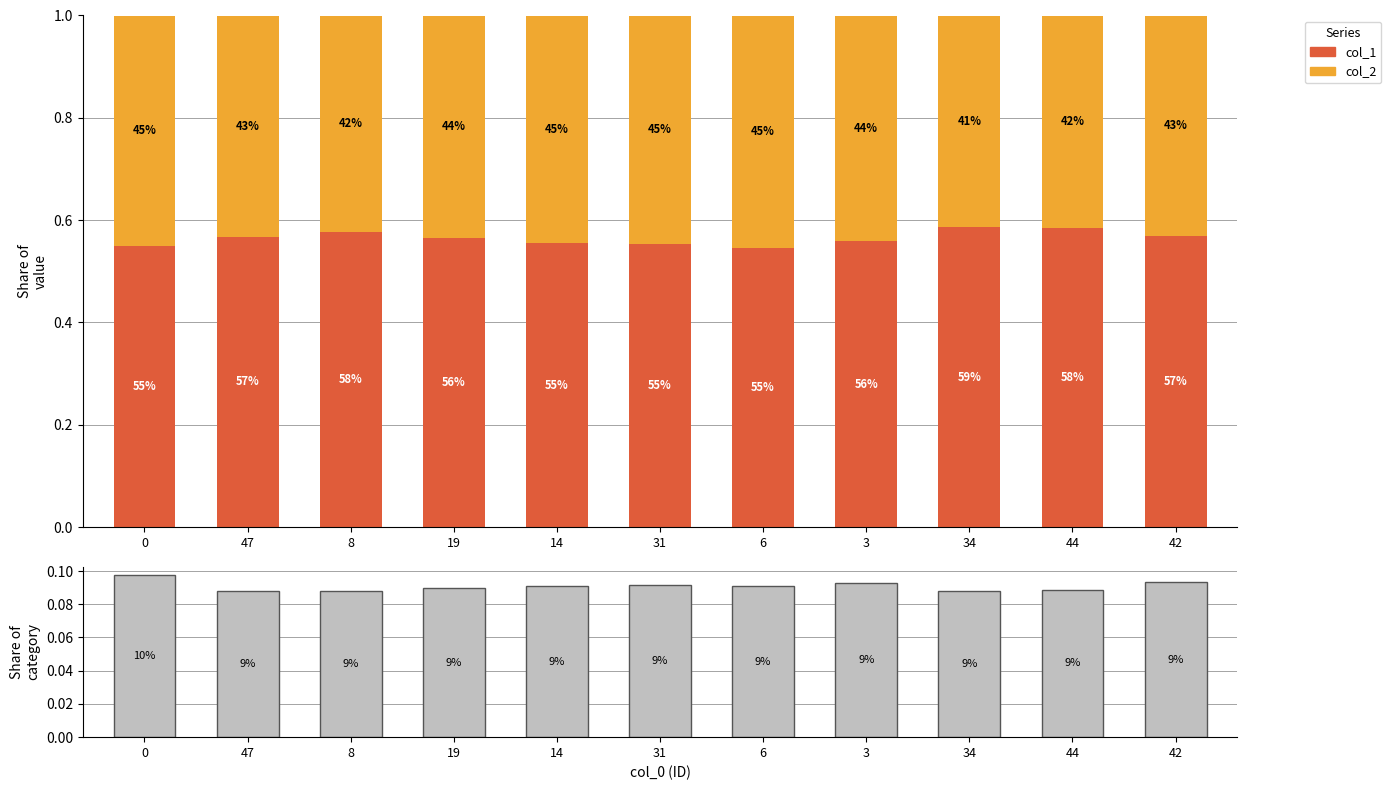

Is the value of col_2 at 19 greater than the value of share at 42?

Yes